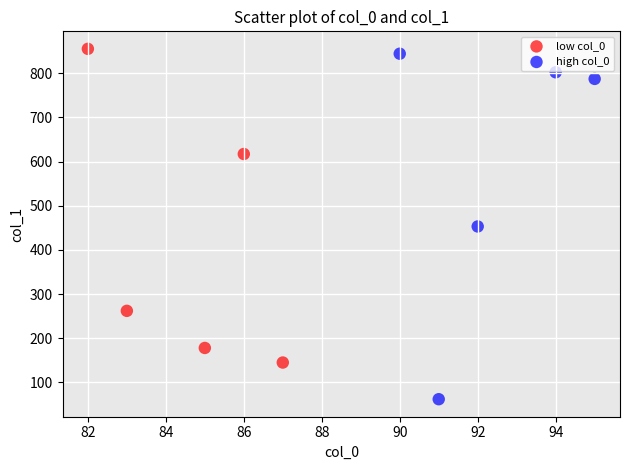

Which series has the largest Y range (max minus min)?

high col_0